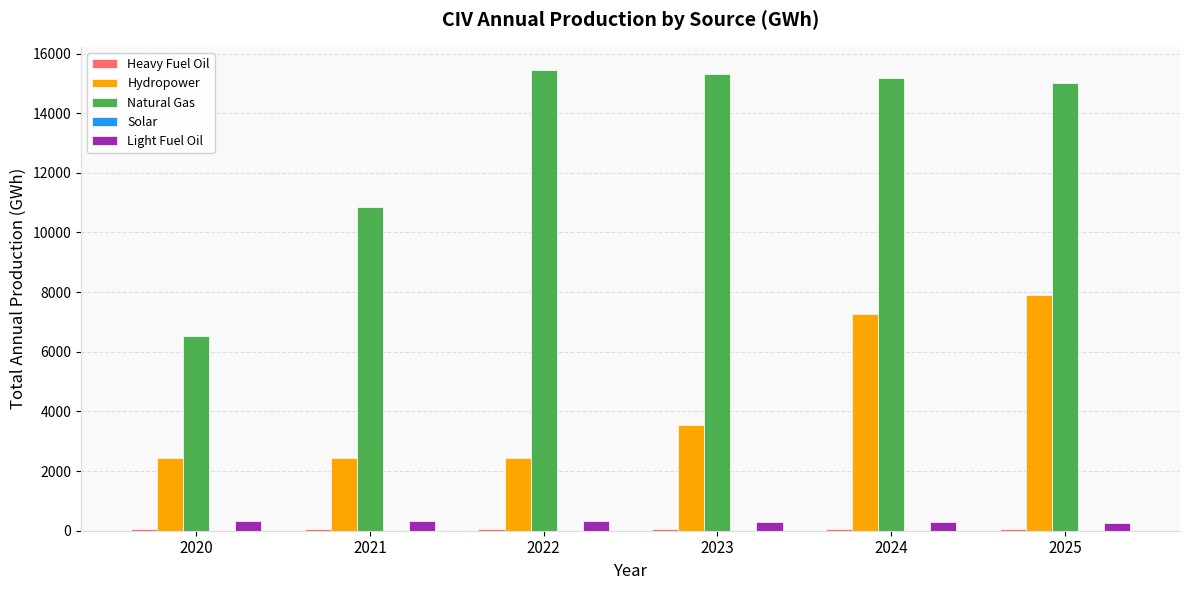

What is the sum of all Natural Gas values?

78322.9